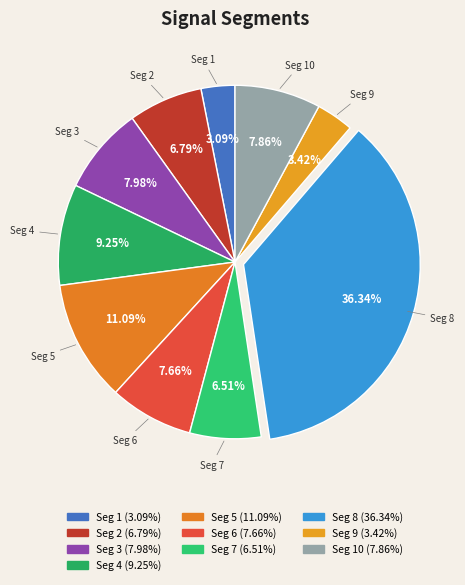

Does any single category account for the majority?

No